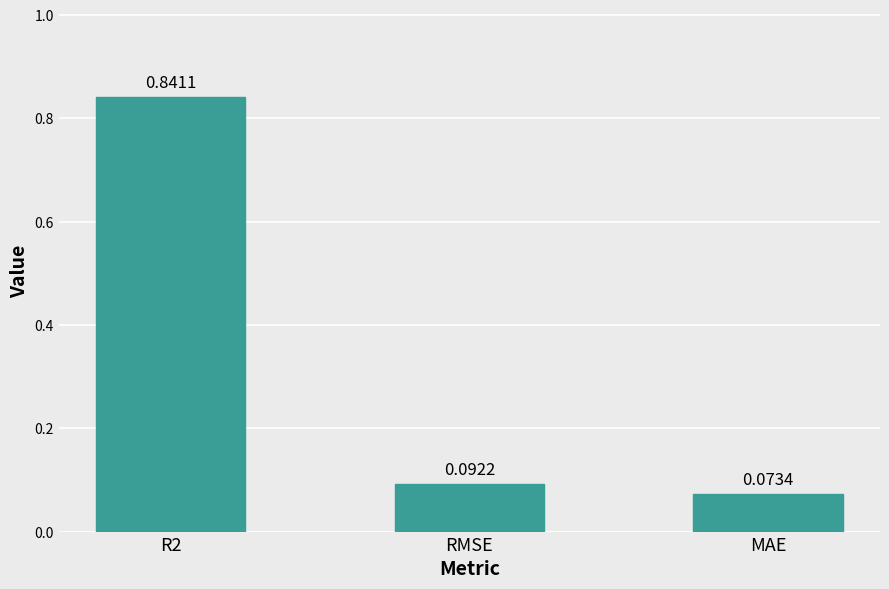

List the labels in order of value, smallest first.

MAE, RMSE, R2